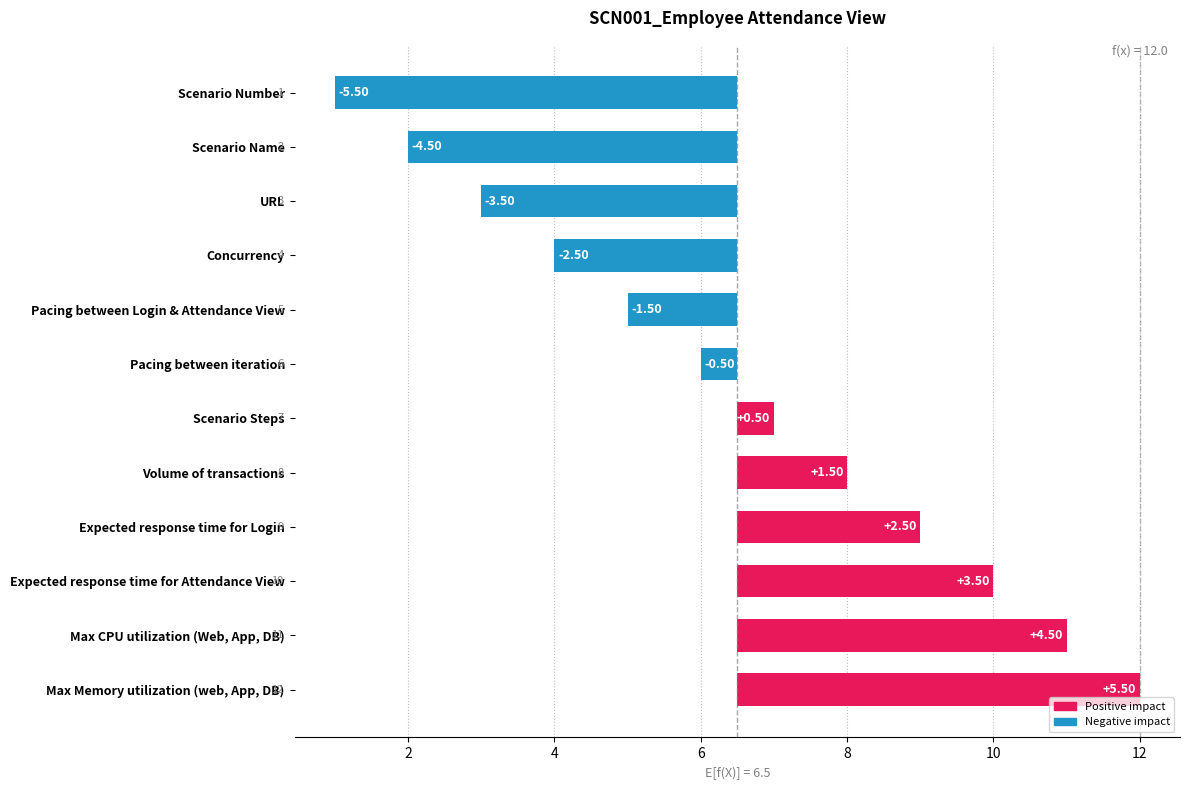

What is the smallest value displayed?

-5.5